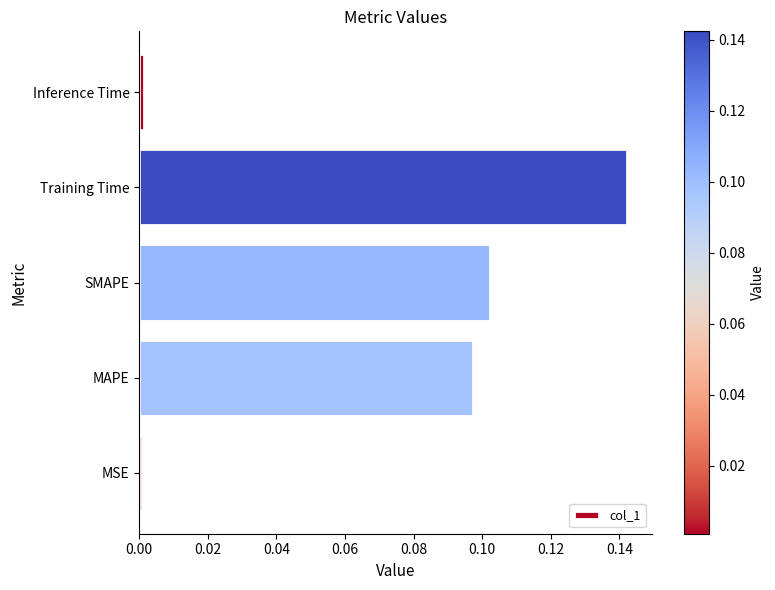

Which category has the highest value across all series?

Training Time